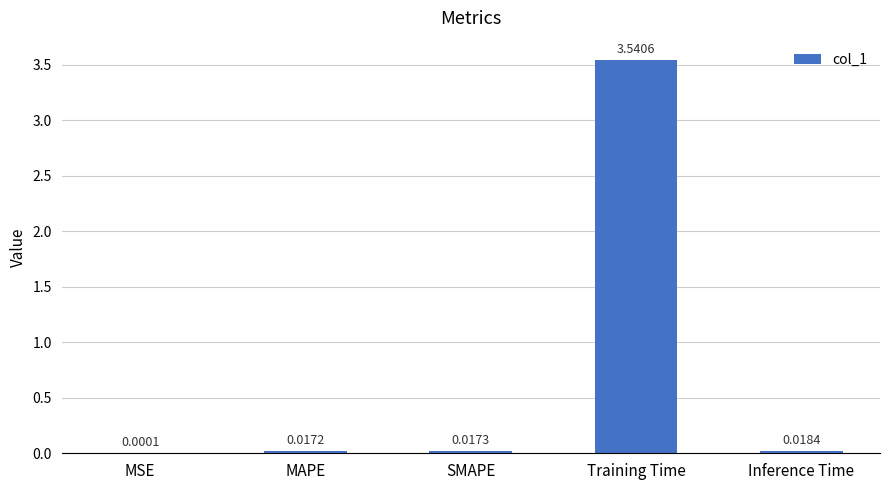

Which category has the highest value across all series?

Training Time